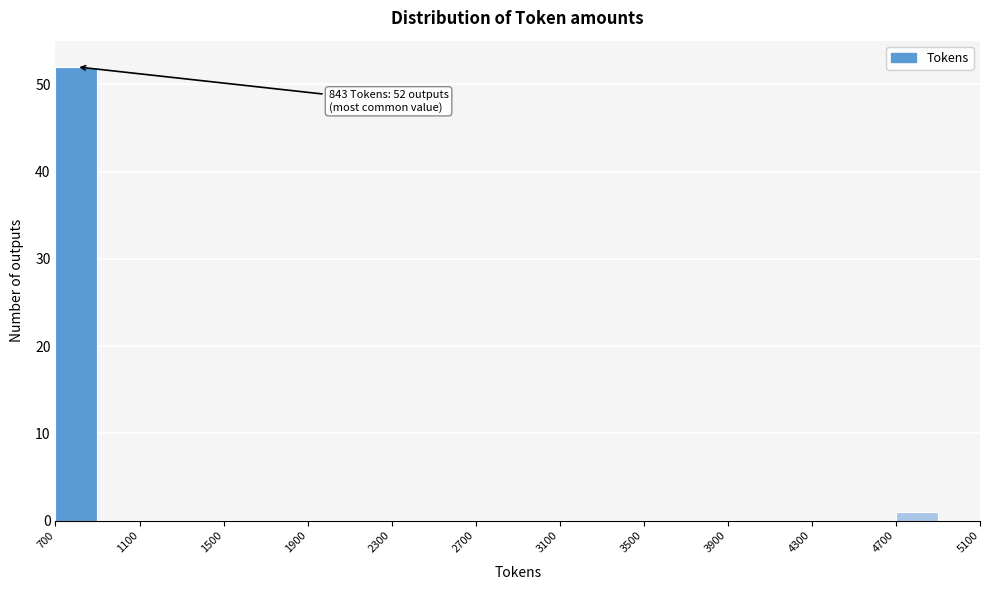

Over which range of the x-axis is the bar tallest?

700 to 900